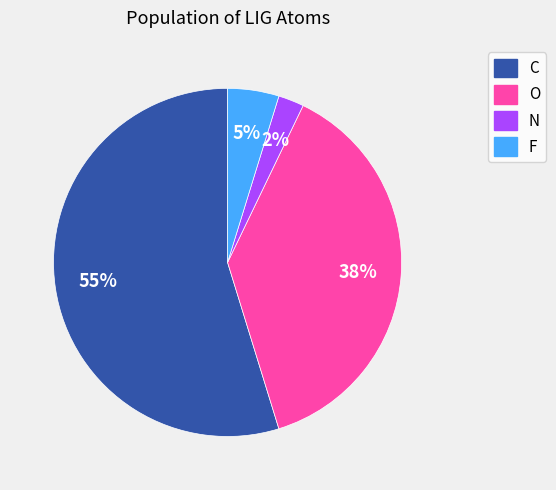

True or false: O accounts for 38% of the total.

True